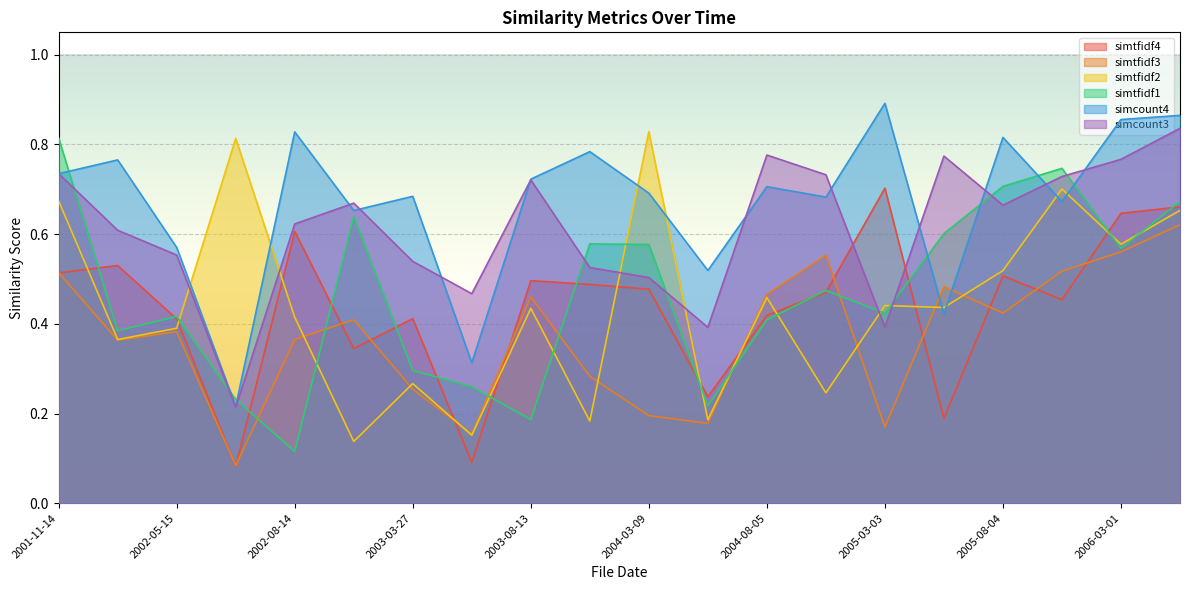

The simcount4 series shows 0.7 at 2005-11-04. True or false?

True